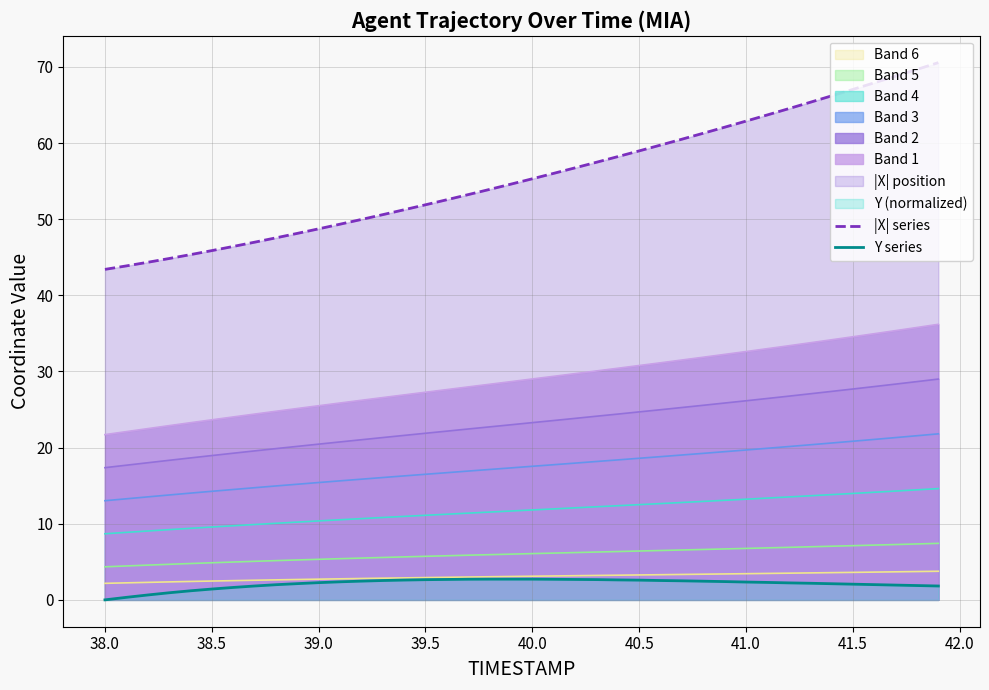

Reading left to right, transcribe all the data shown in this chart.

|X| series: 43.4	43.9	44.3	44.8	45.3	45.9	46.4	47.0	47.5	48.1	48.7	49.3	50.0	50.6	51.2	51.9	52.5	53.2	53.9	54.6	55.3	56.0	56.7	57.5	58.2	59.0	59.7	60.5	61.3	62.1	62.9	63.7	64.5	65.3	66.2	67.0	67.9	68.8	69.7	70.6
Y series: 0.0	0.3	0.6	0.9	1.2	1.4	1.6	1.8	2.0	2.1	2.3	2.4	2.5	2.5	2.6	2.7	2.7	2.7	2.7	2.7	2.7	2.7	2.7	2.7	2.6	2.6	2.5	2.5	2.5	2.4	2.3	2.3	2.2	2.2	2.1	2.1	2.0	1.9	1.9	1.8